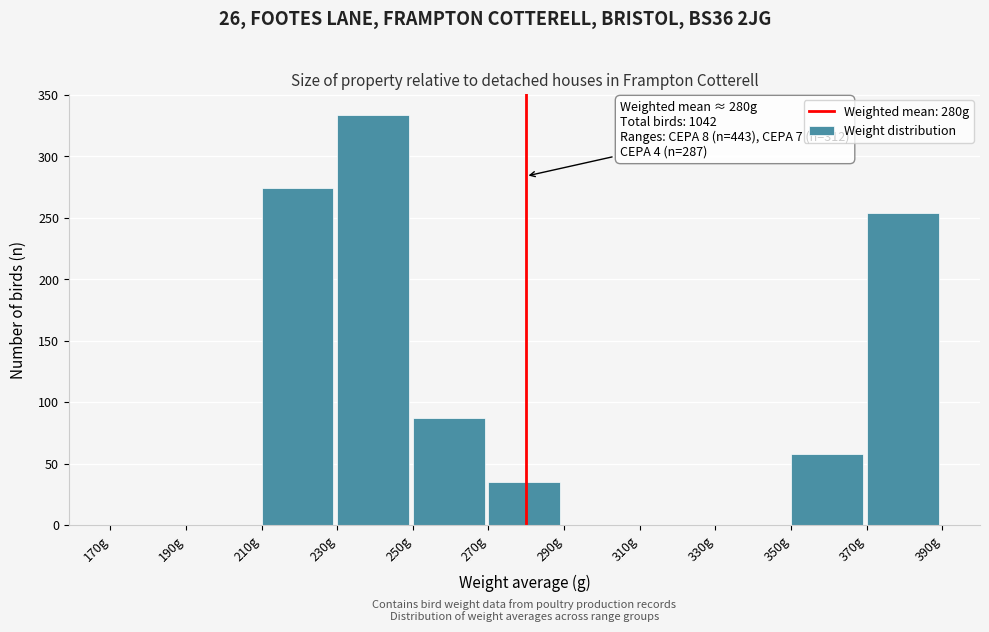

Reading left to right, transcribe all the data shown in this chart.

170g=0	190g=0	210g=274	230g=334	250g=87	270g=35	290g=0	310g=0	330g=0	350g=58	370g=254